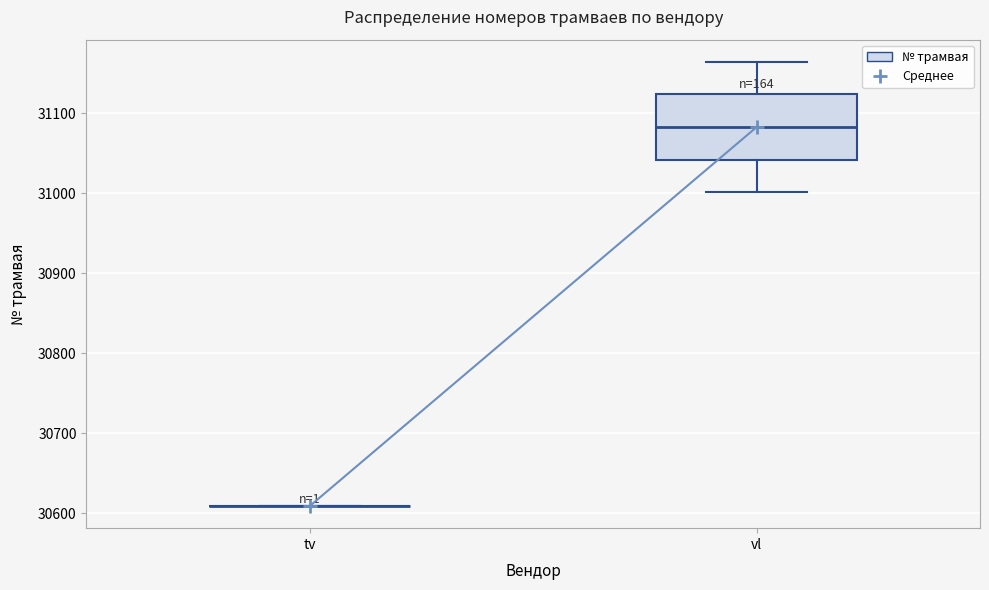

Where is the lower edge of the box for vl on the y-axis? The values are not printed on the chart, so give them approximately, as read against the axis.

31040